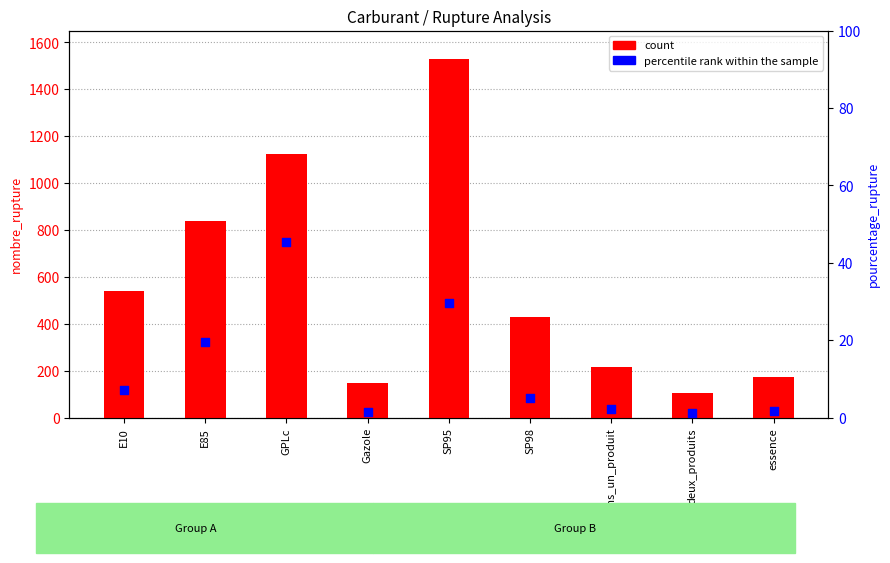

Which series has the largest total across all categories?

count